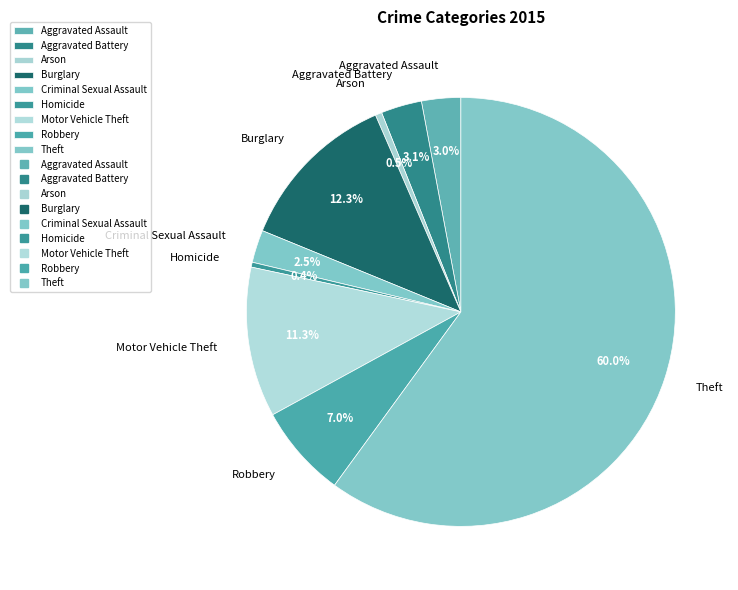

Is there a majority slice in this chart?

Yes